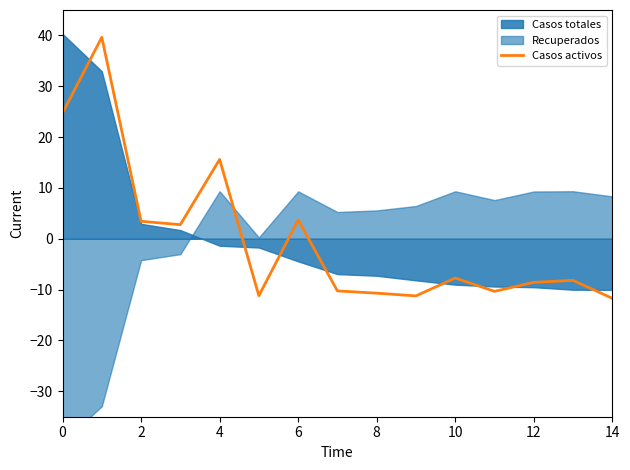

Does the chart display data point markers on the line(s)?

No